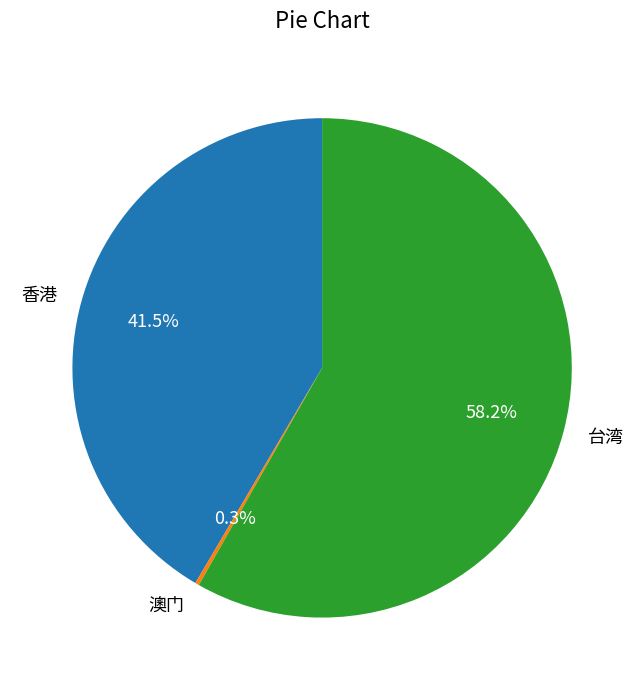

Which has a higher value, 香港 or 台湾?

台湾